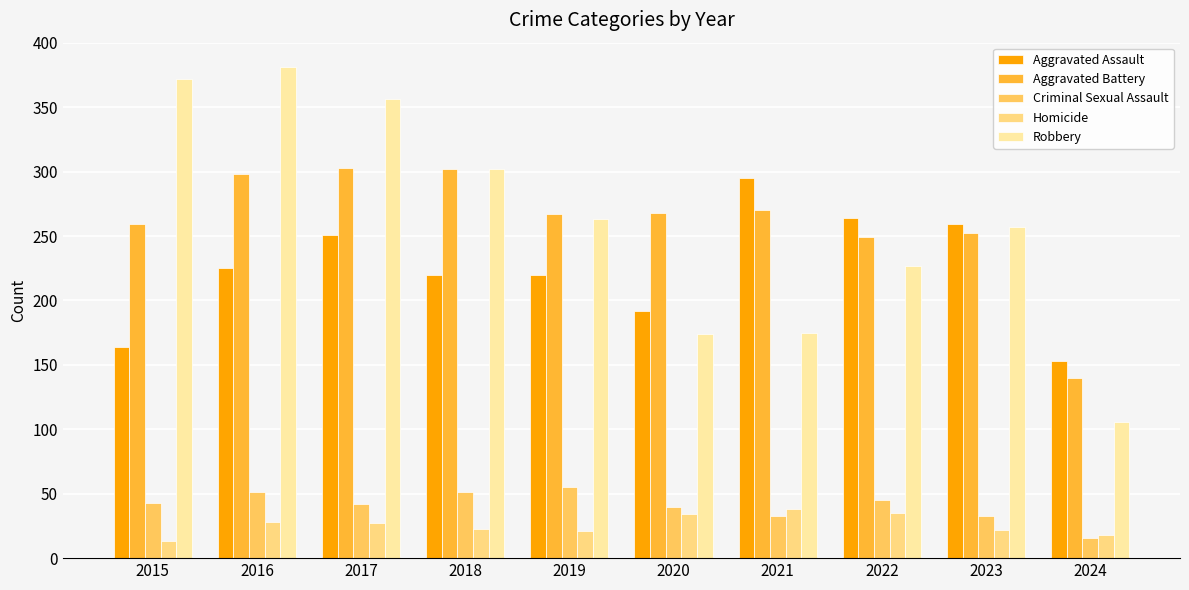

Reading left to right, what are all the values shown in this chart?

Aggravated Assault: 164	225	251	220	220	192	295	264	259	153
Aggravated Battery: 259	298	303	302	267	268	270	249	252	140
Criminal Sexual Assault: 43	51	42	51	55	40	33	45	33	16
Homicide: 13	28	27	23	21	34	38	35	22	18
Robbery: 372	381	356	302	263	174	175	227	257	106